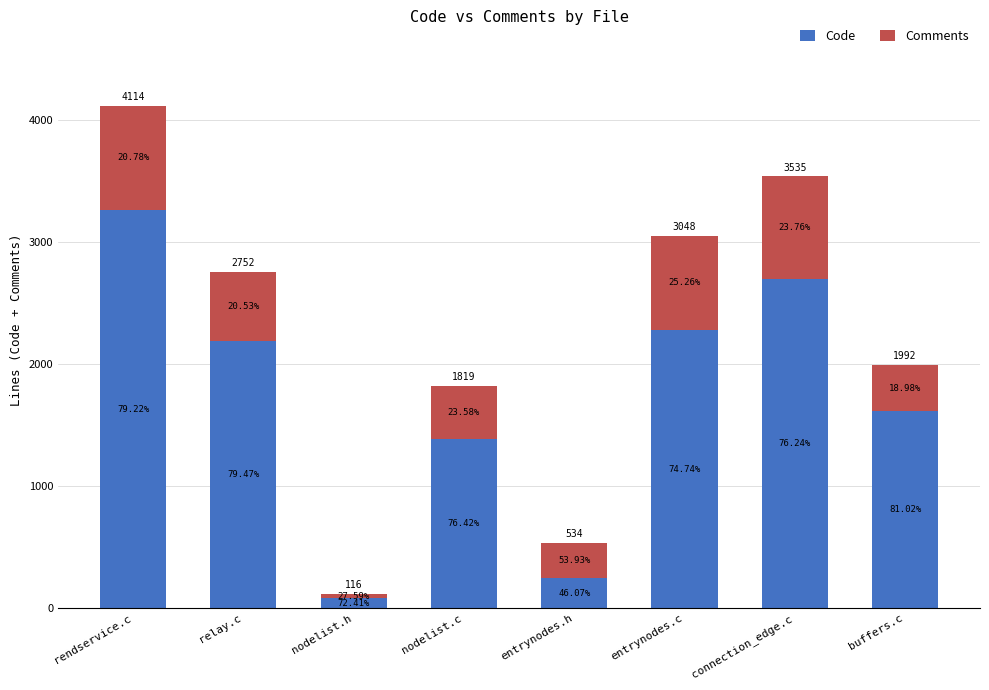

What is the maximum value for Code?

3259